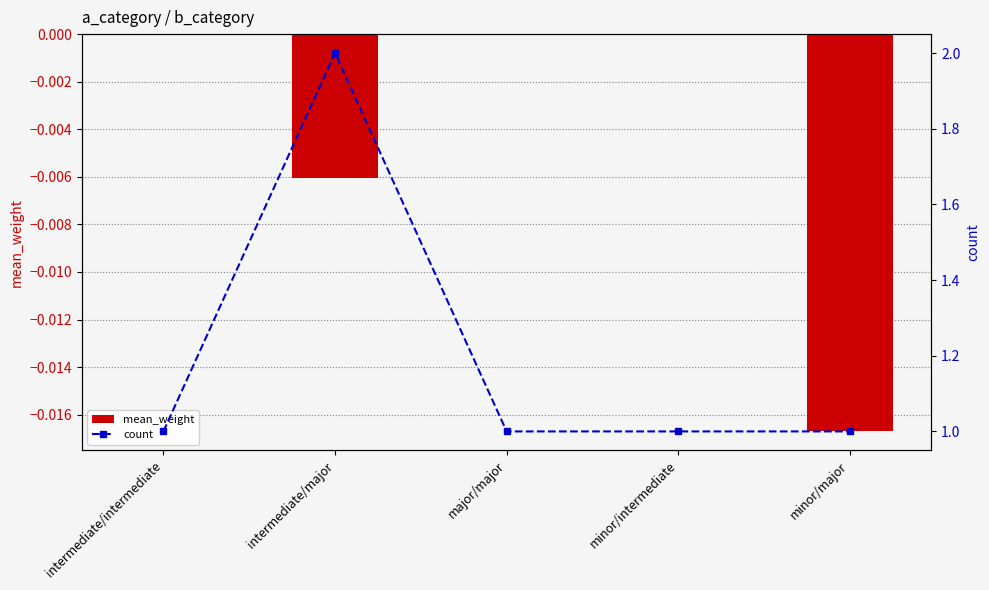

List the labels in order of mean_weight value, largest first.

intermediate/intermediate, major/major, minor/intermediate, intermediate/major, minor/major